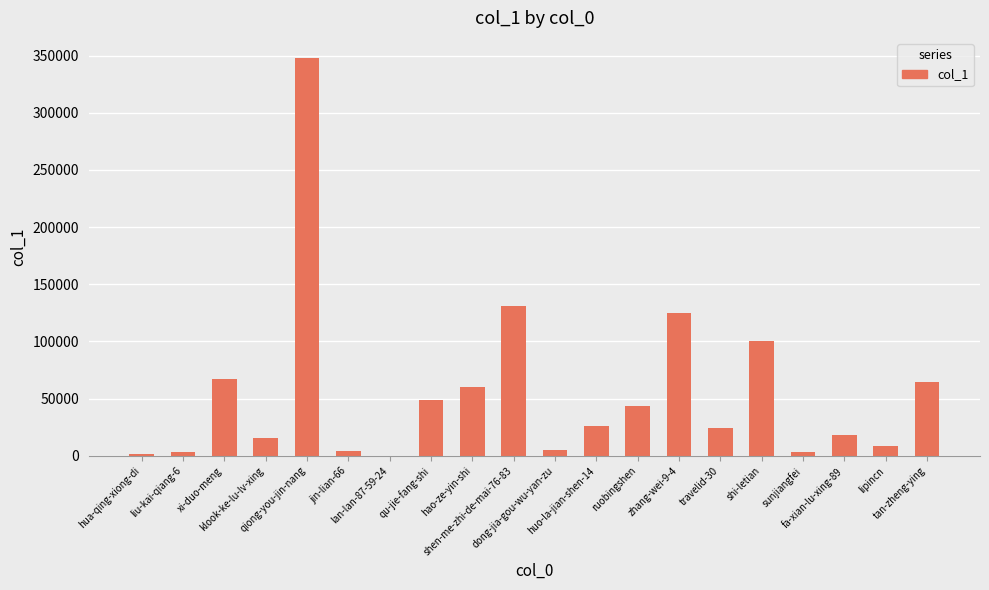

What is the maximum value shown in the chart?

348106